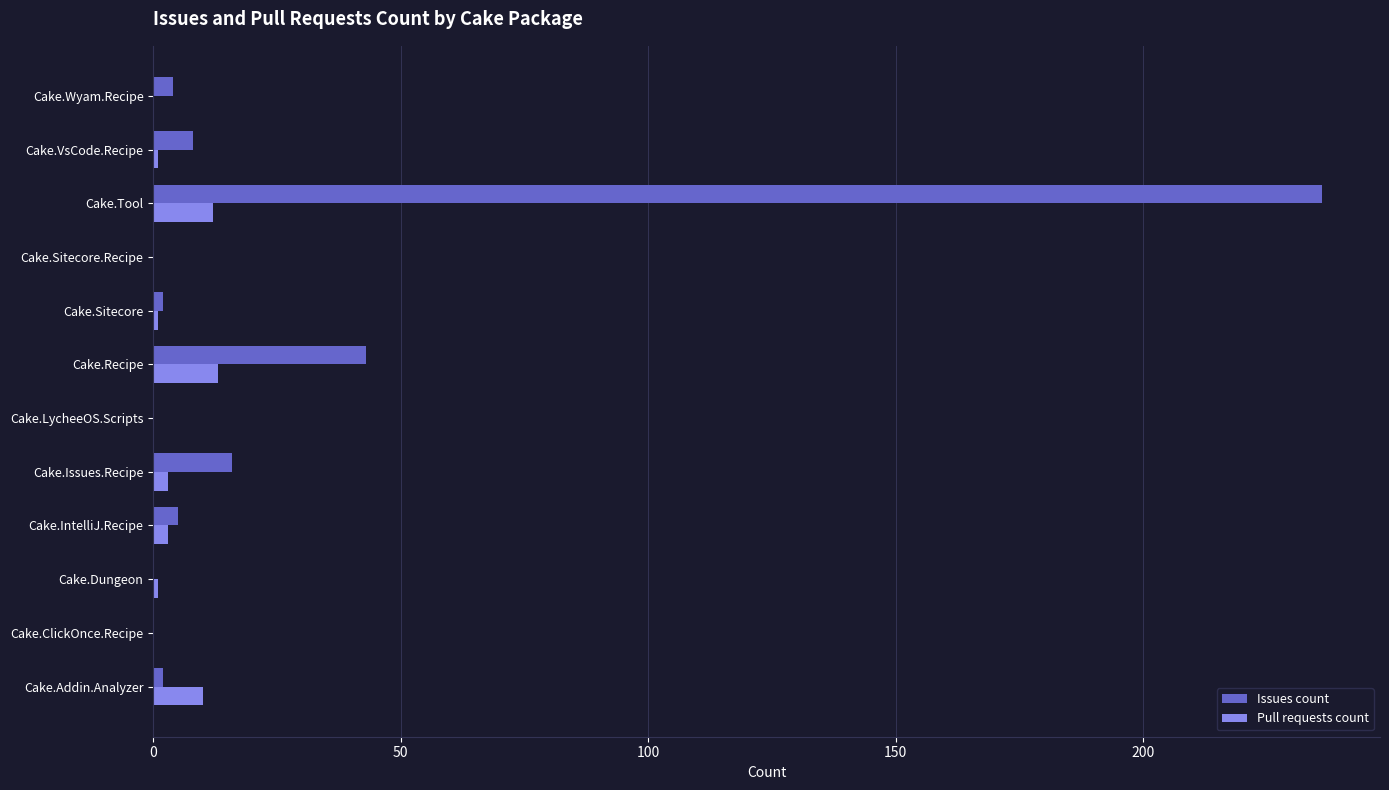

What is the sum of the Issues count values at Cake.ClickOnce.Recipe and Cake.Tool?

236